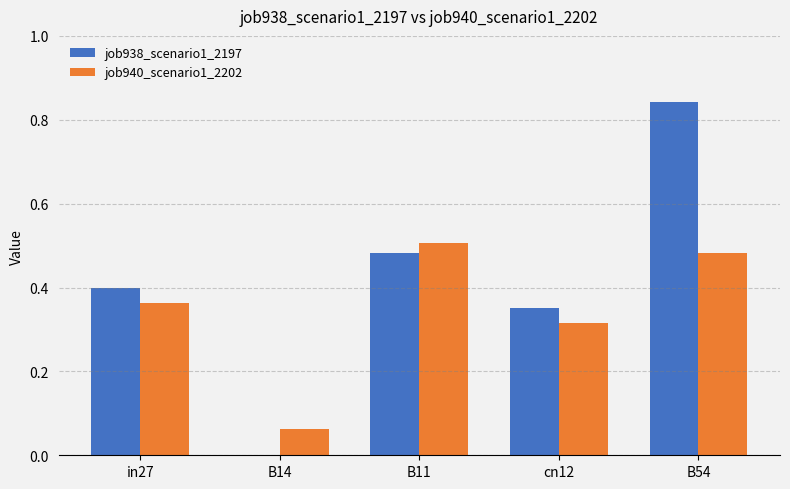

Is the value of job940_scenario1_2202 at B11 greater than the value of job938_scenario1_2197 at B54?

No